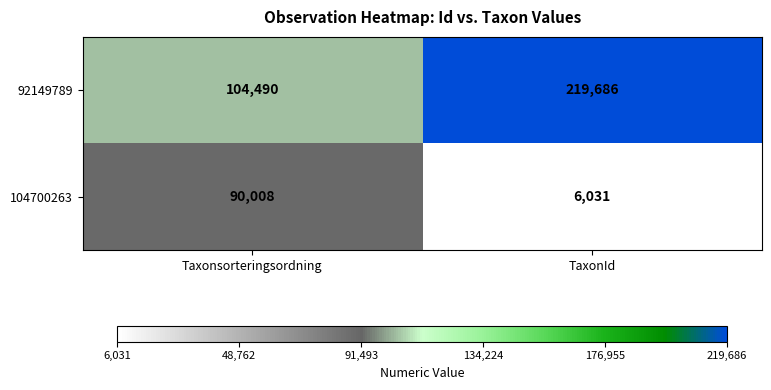

Between Taxonsorteringsordning and TaxonId, which series saw the biggest shift?

92149789